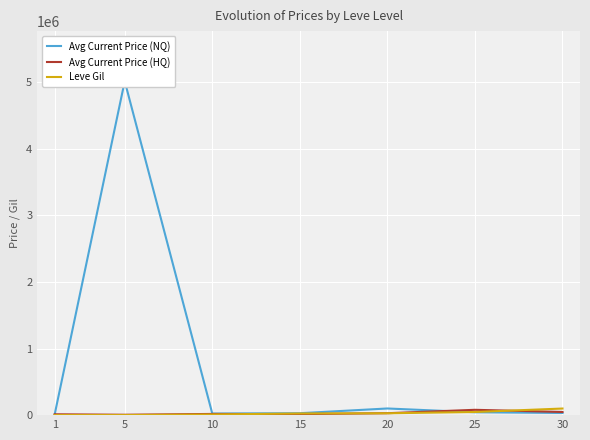

True or false: Leve Gil has a value of 24311.4 at 25.

False